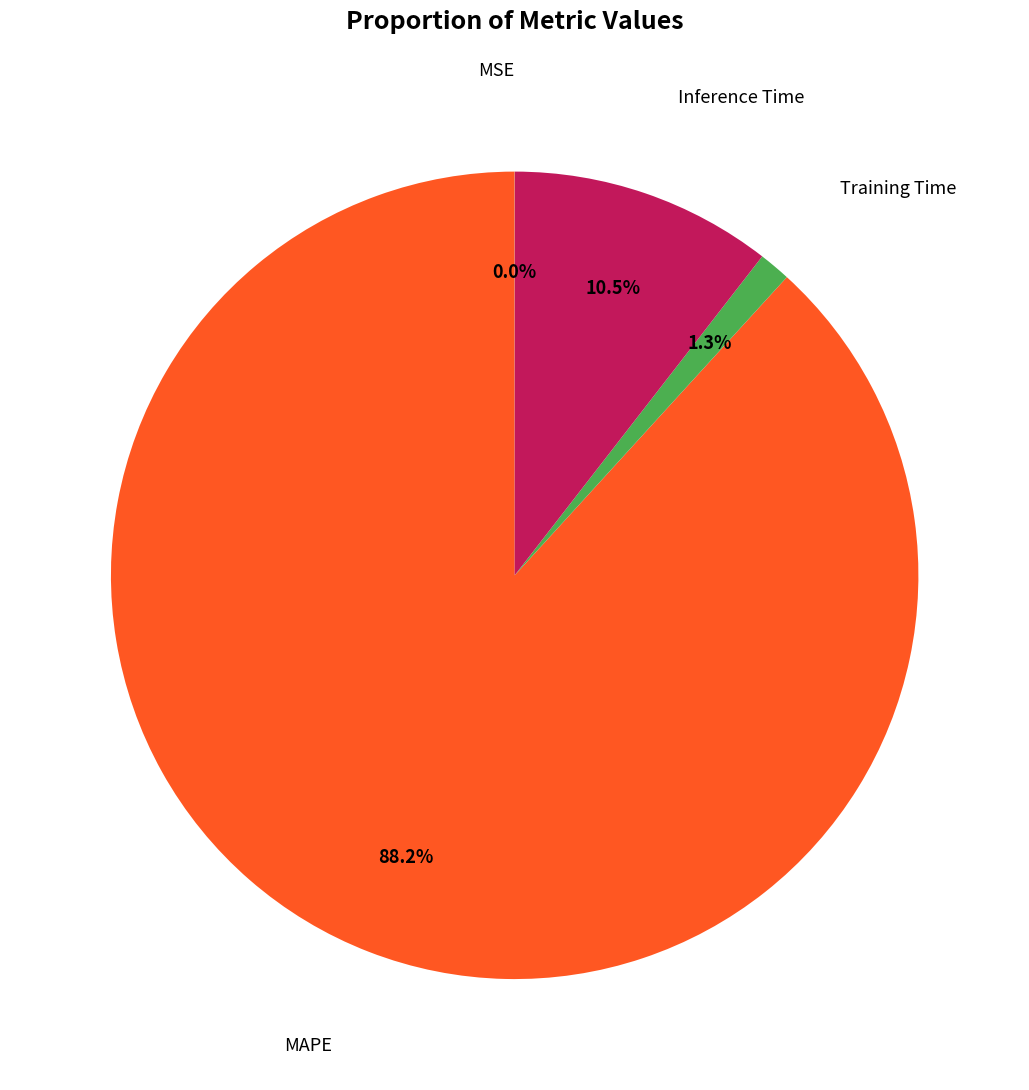

To the nearest percent, what is the average slice percentage?

25%